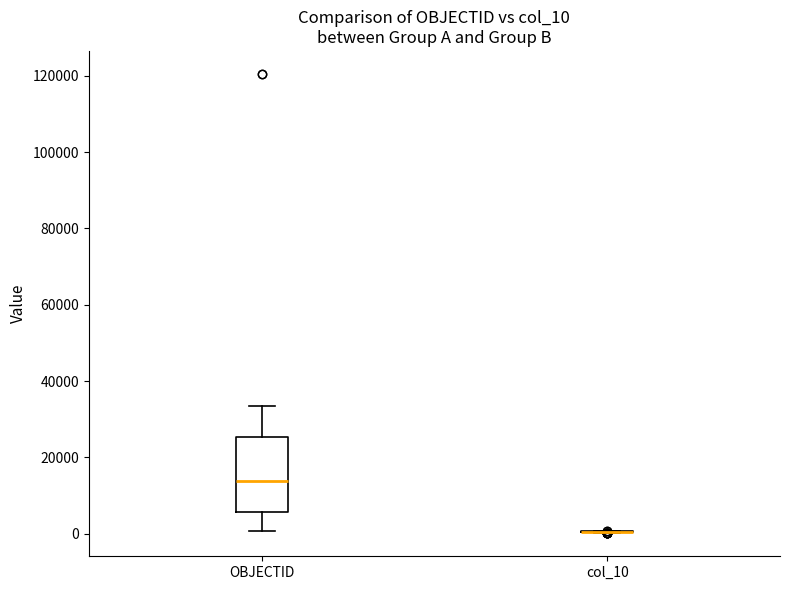

Reading left to right, transcribe this box plot: for each box, give where its median line is, the range the box spans, and where its two whiskers end, as read against the y-axis. The values are not printed on the chart, so give them approximately, as read against the axis.

OBJECTID: median 14000, box 6000 to 26000, whiskers 0 to 34000
col_10: box collapsed to a line at 0, whiskers 0 to 0